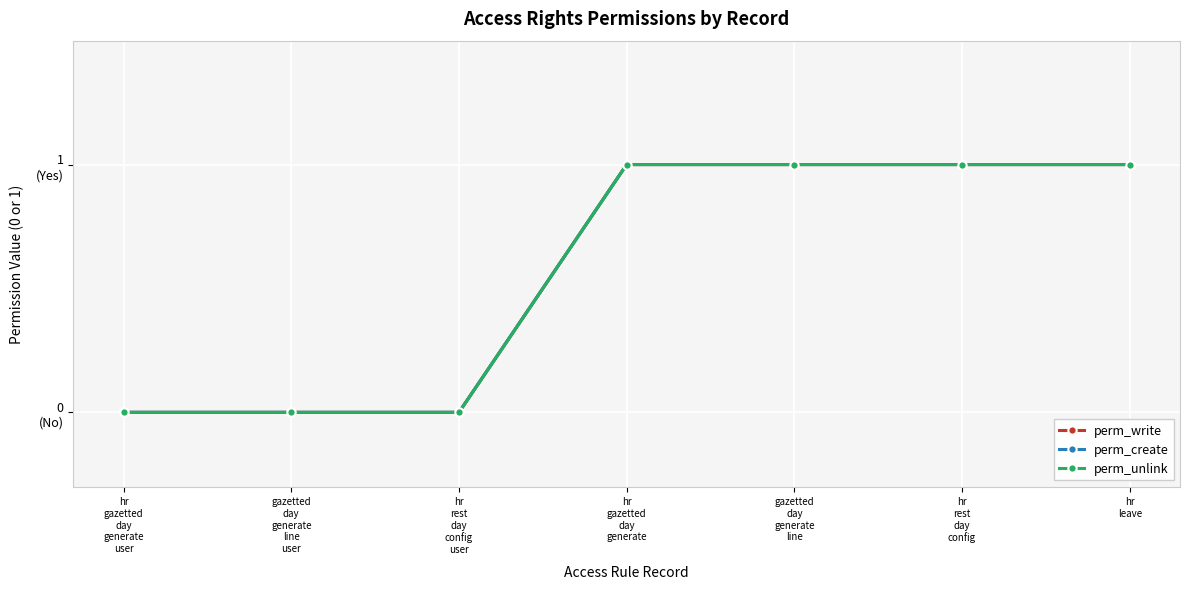

What is the average value of the perm_write series?

1